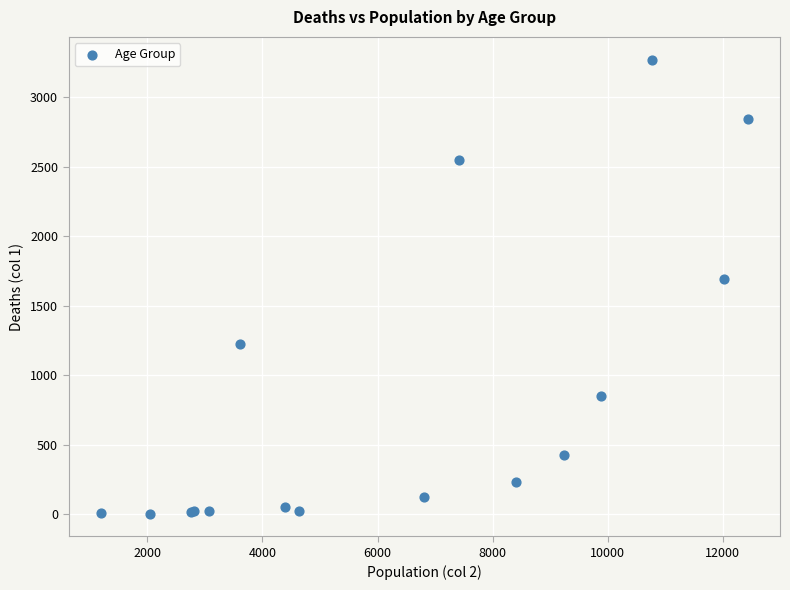

What Y value in the scatter plot is closest to 1638?

1690